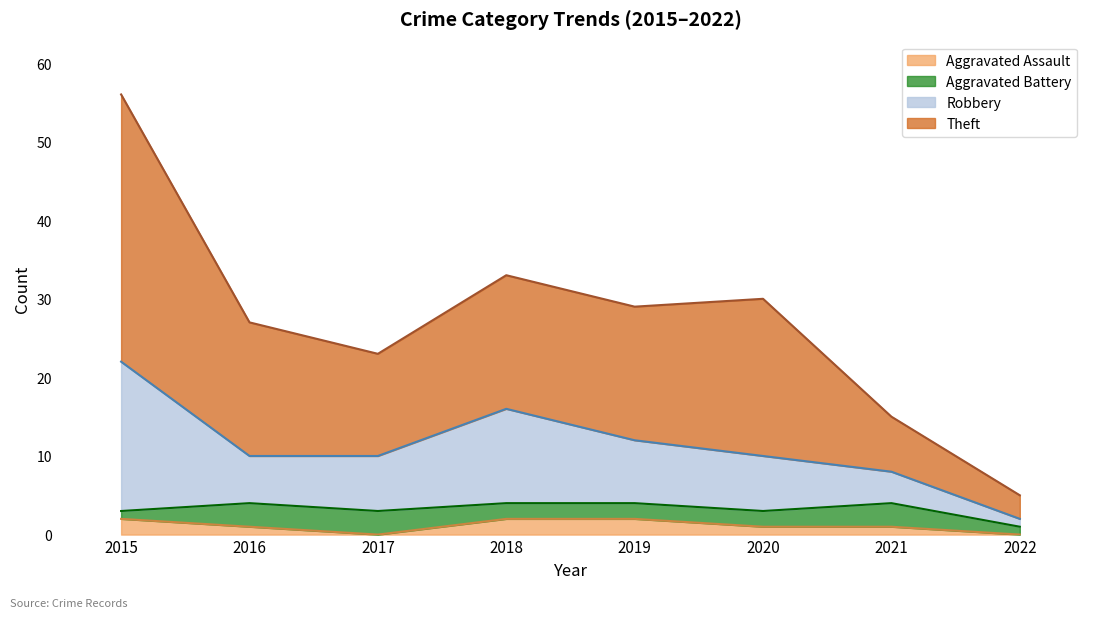

At which category is the sum across all series the highest?

2015